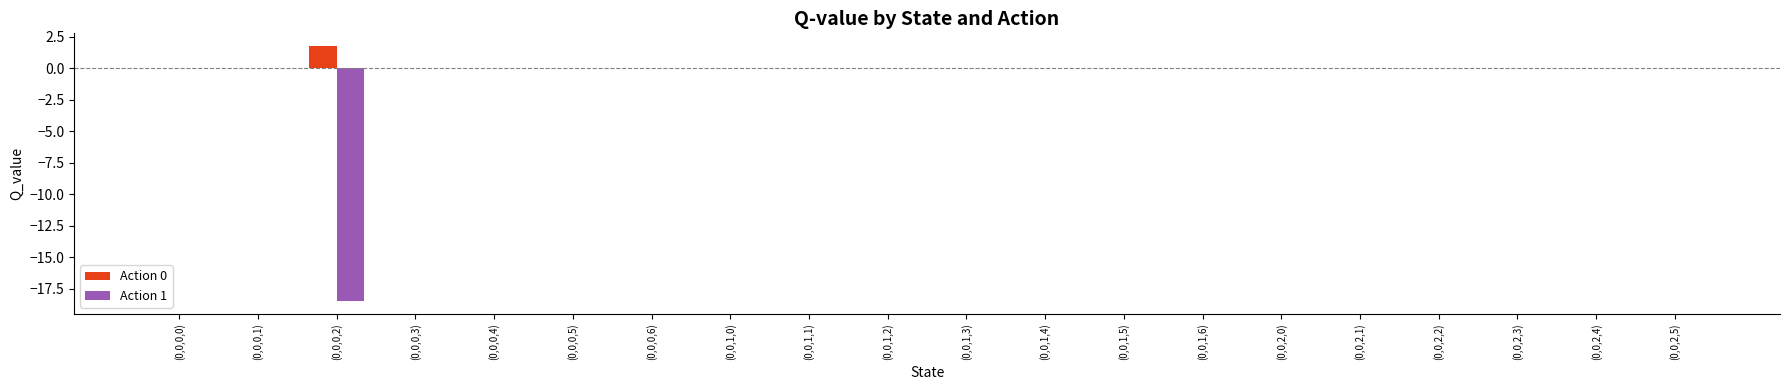

How many groups of bars are there?

20